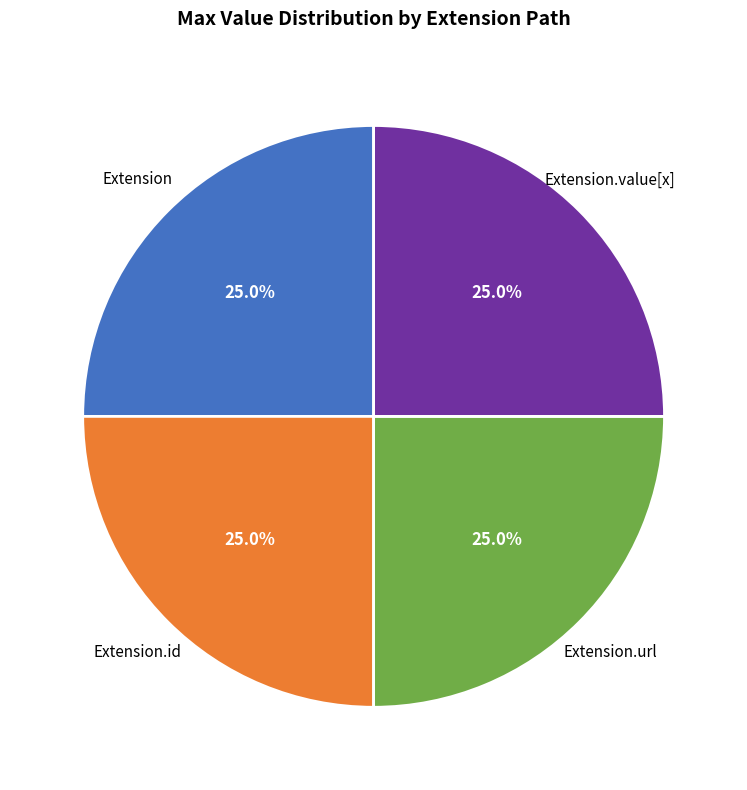

How many slices are in this pie chart?

4